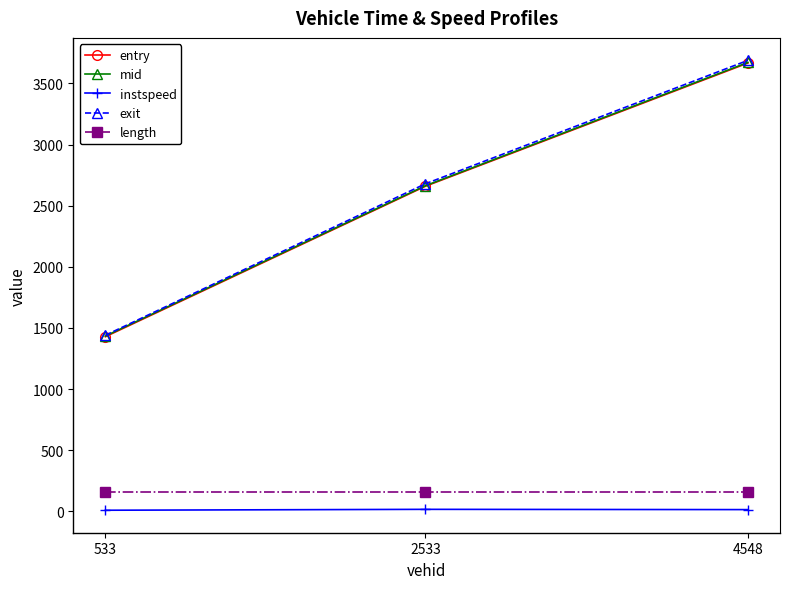

What is the difference between the highest and lowest values at 533?

1430.8